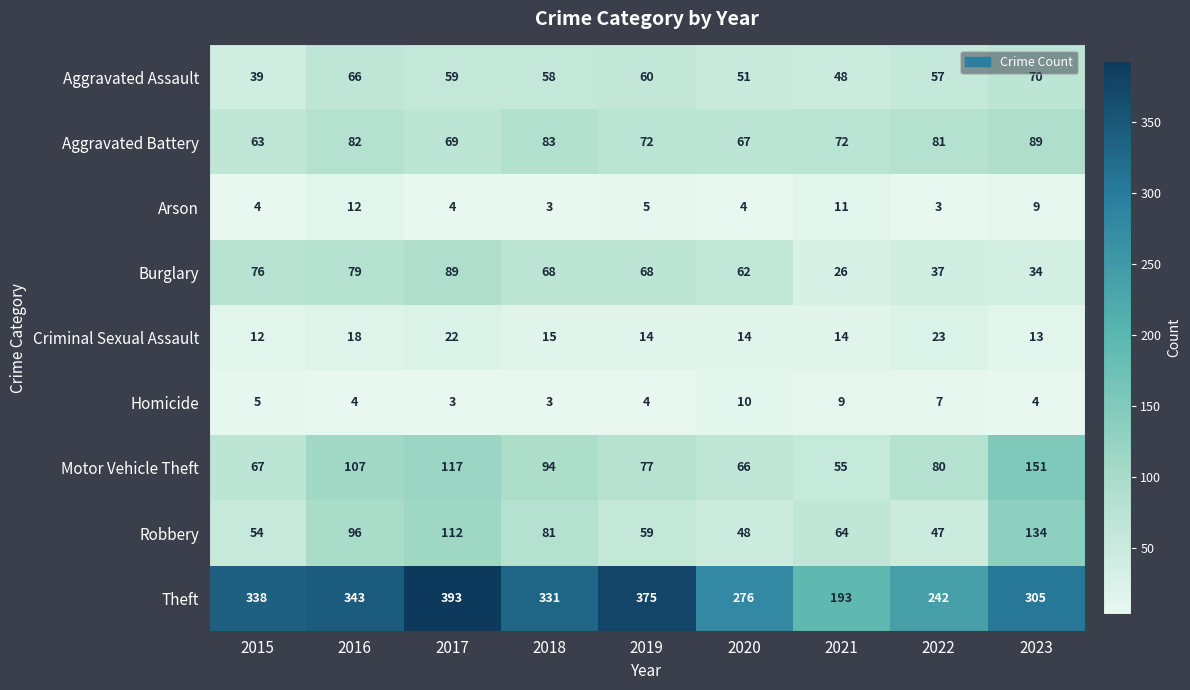

What is the spread (max minus min) of values at 2017?

390